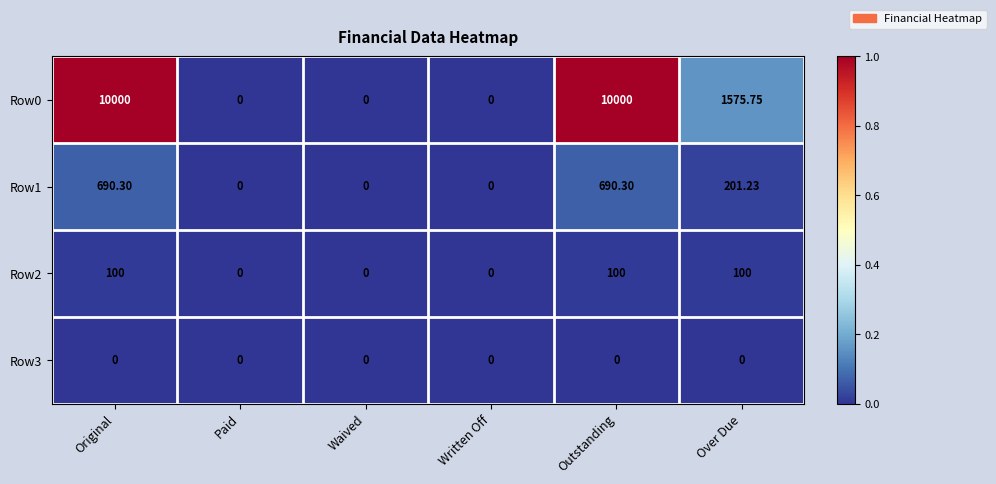

Where is Row0 nearest to the value 5000?

Over Due